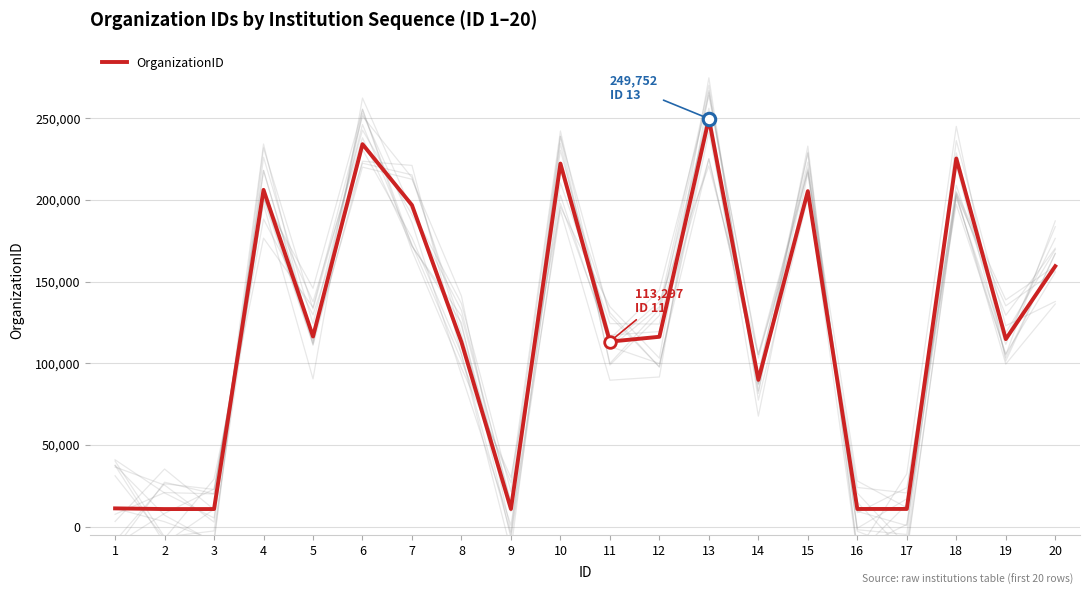

What is the change in value from 18 to 19?

-110582